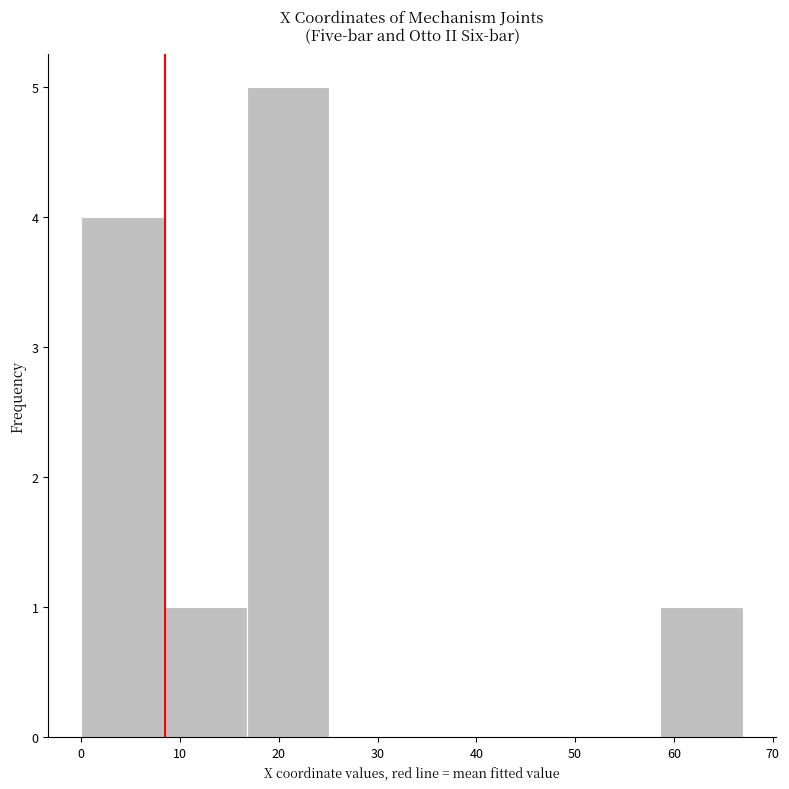

Reading left to right, list every bar in this chart as the range it spans on the x-axis followed by its height. Neither the bar edges nor the heights are printed on the chart, so give them approximately, as read against the axes.

0 to 8: 4
8 to 17: 1
17 to 25: 5
25 to 34: 0
34 to 42: 0
42 to 50: 0
50 to 59: 0
59 to 67: 1